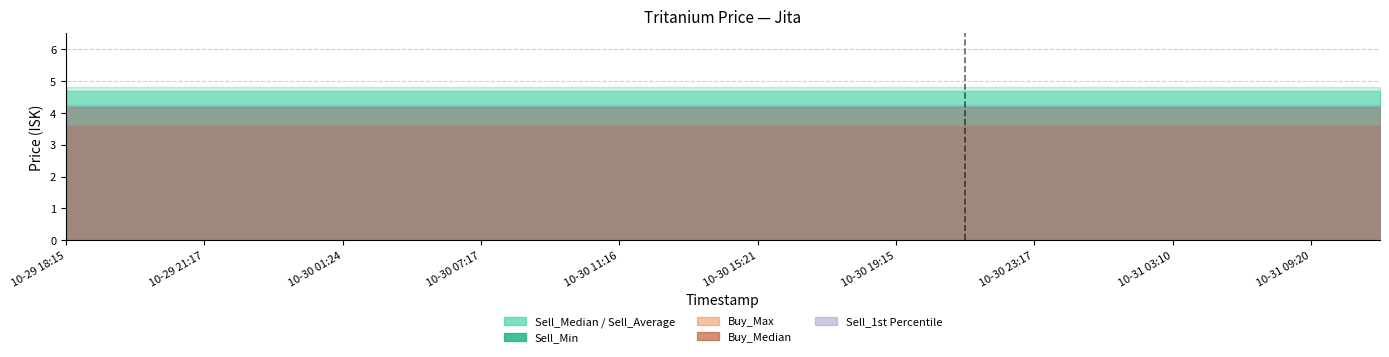

What is the lowest value of the Sell_Min series?

4.2